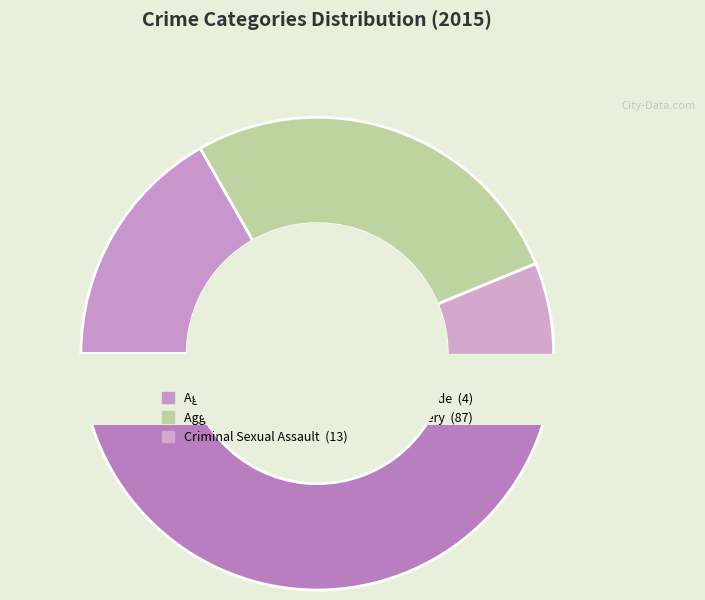

Which has a higher value, Robbery or Criminal Sexual Assault?

Robbery